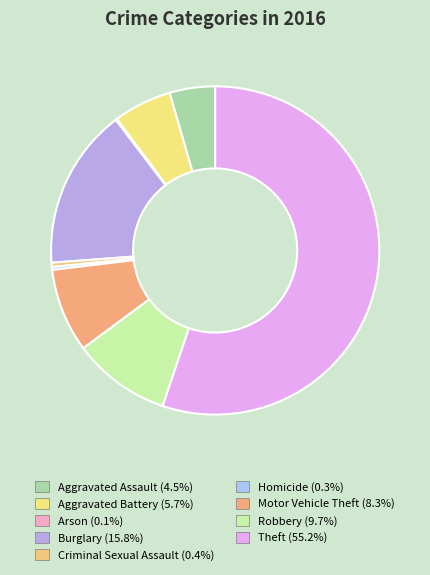

How much of the chart is everything except Arson?

99.9%